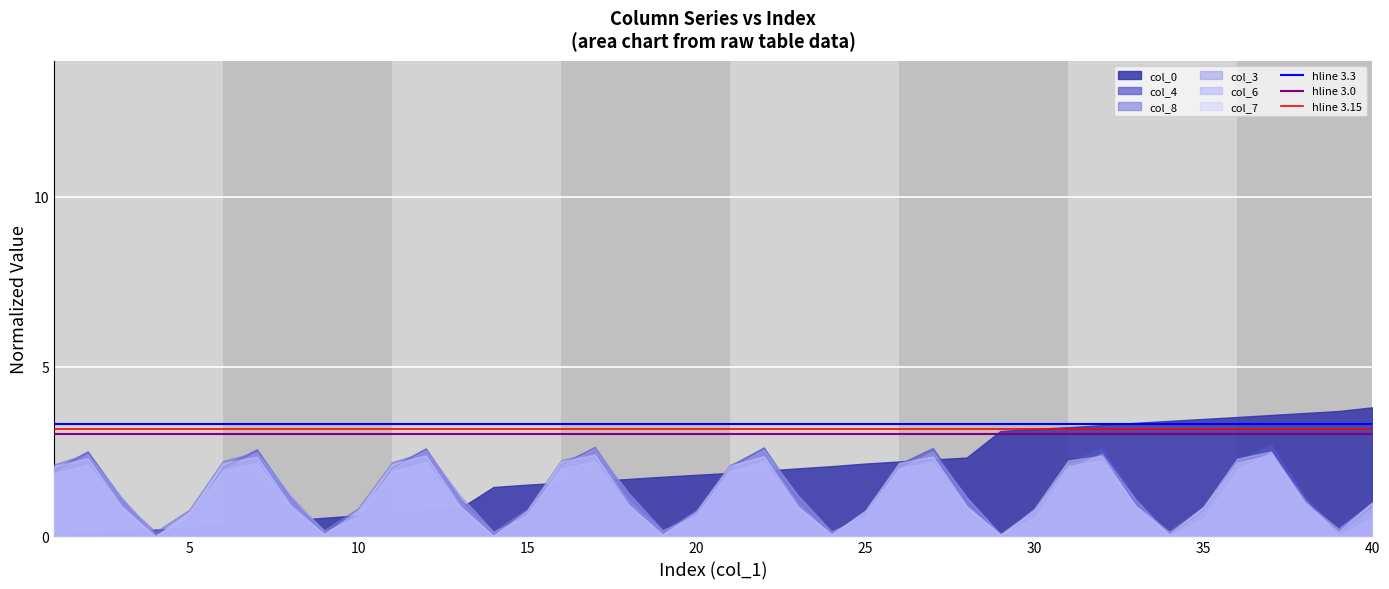

The col_8 series shows 0.8 at 15. True or false?

True